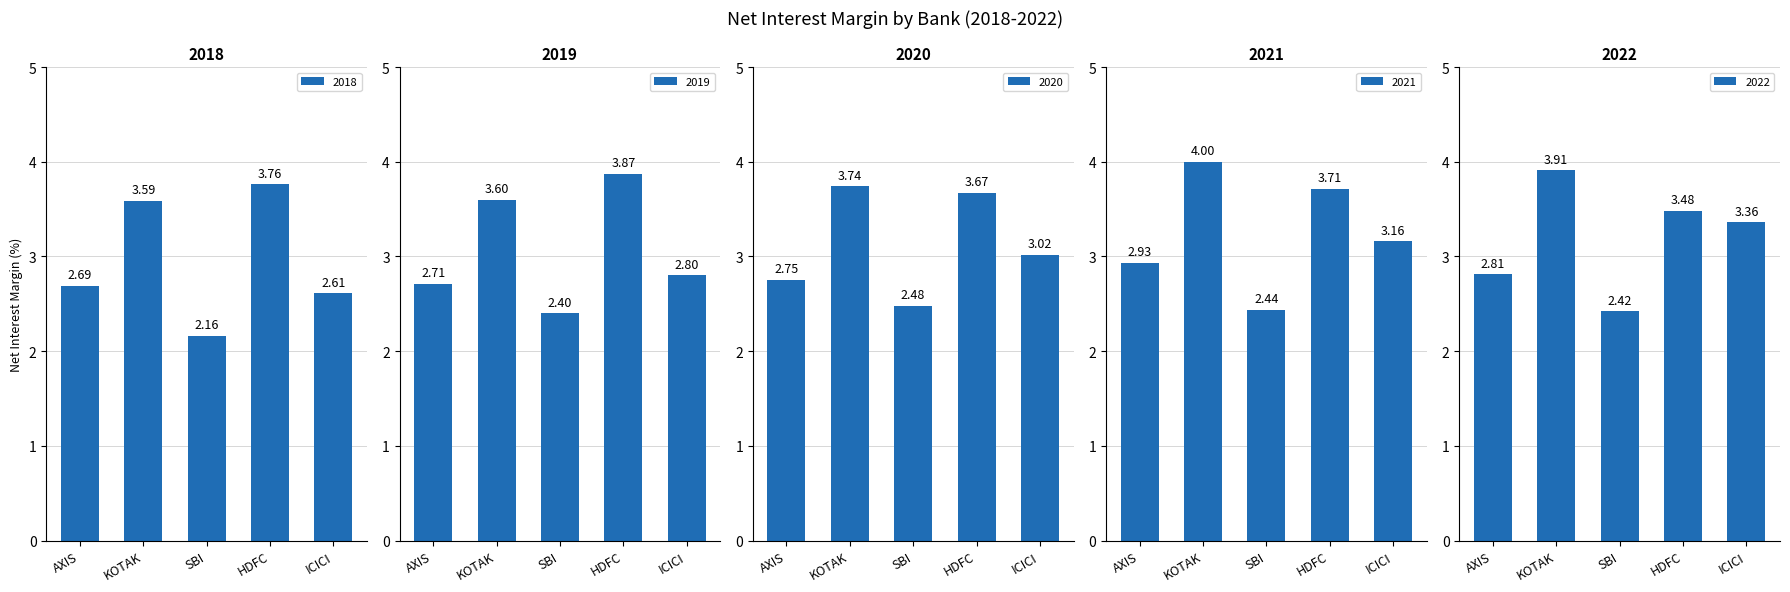

At which category does the chart reach its minimum across all series?

SBI